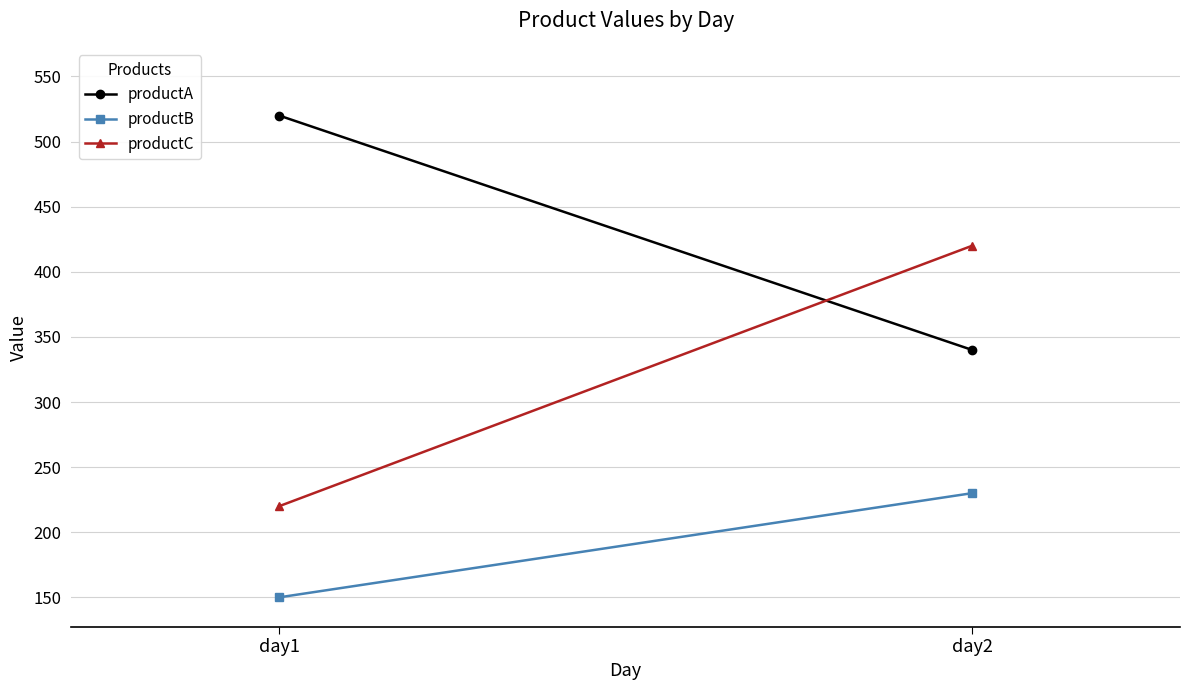

Between day1 and day2, which series saw the biggest shift?

productC